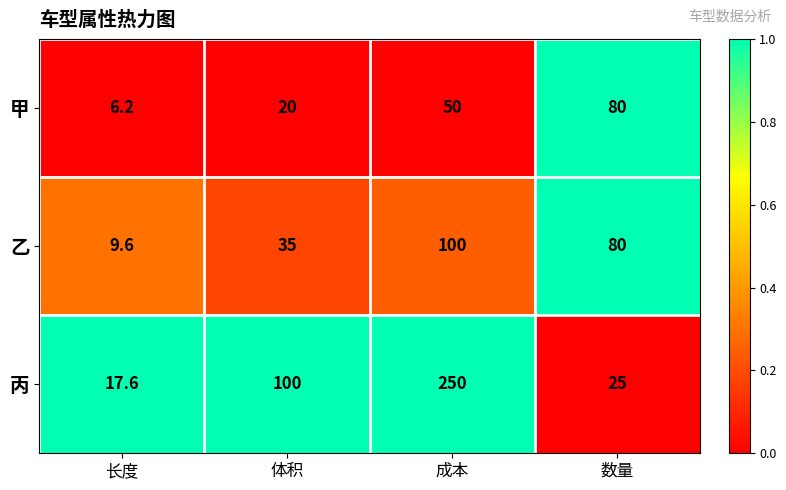

At which label is 甲 closest to 43?

成本